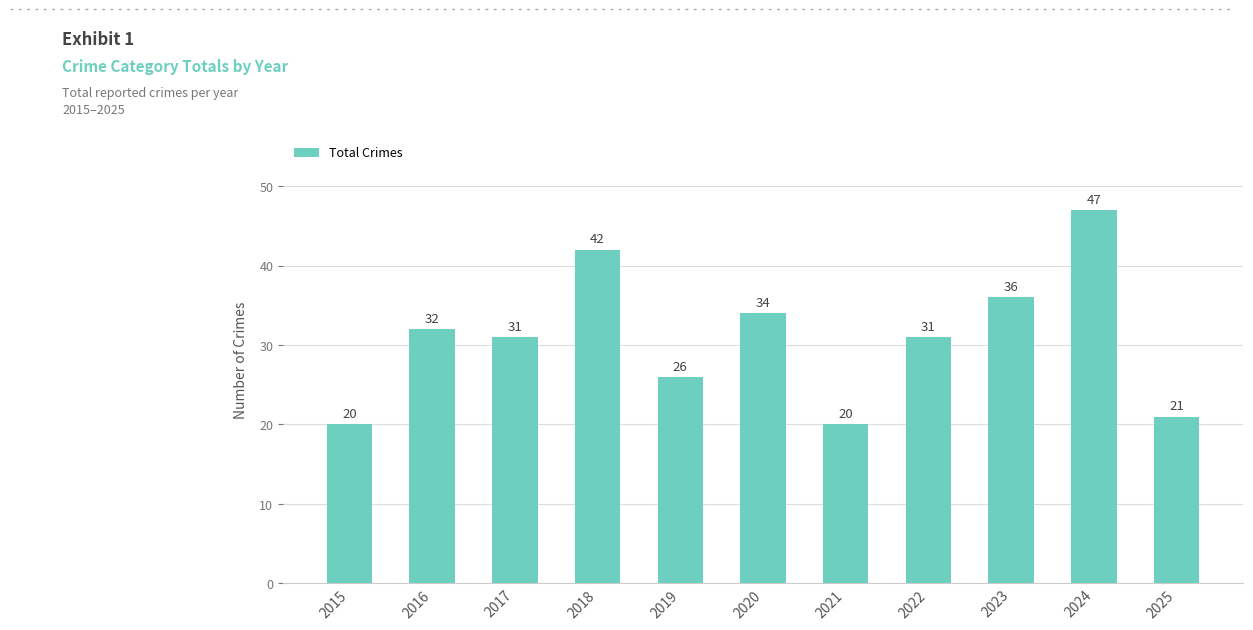

How many bars are there in total?

11